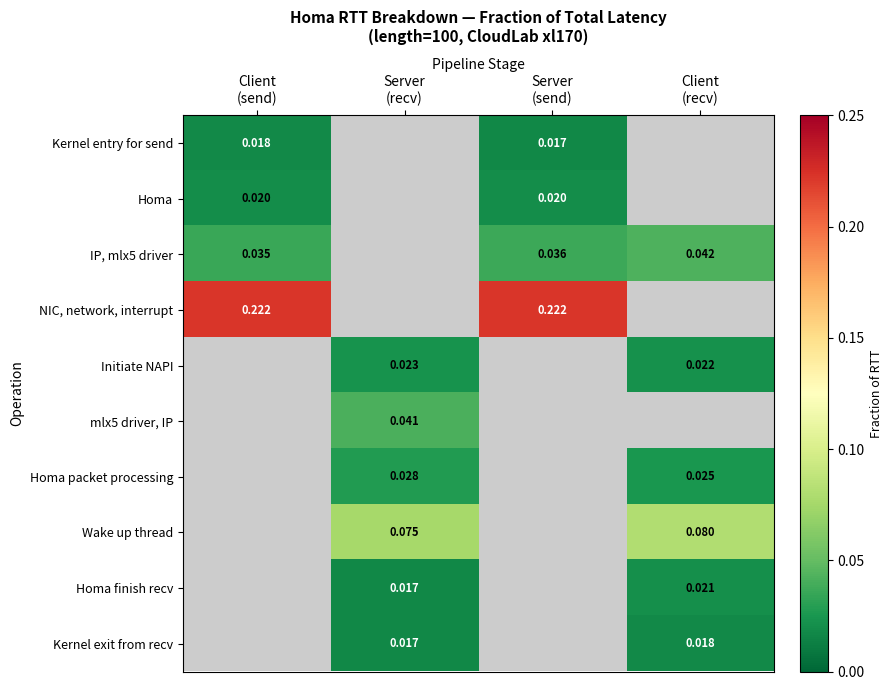

Which has a higher value, Client
(send) or Server
(send)?

Client
(send)